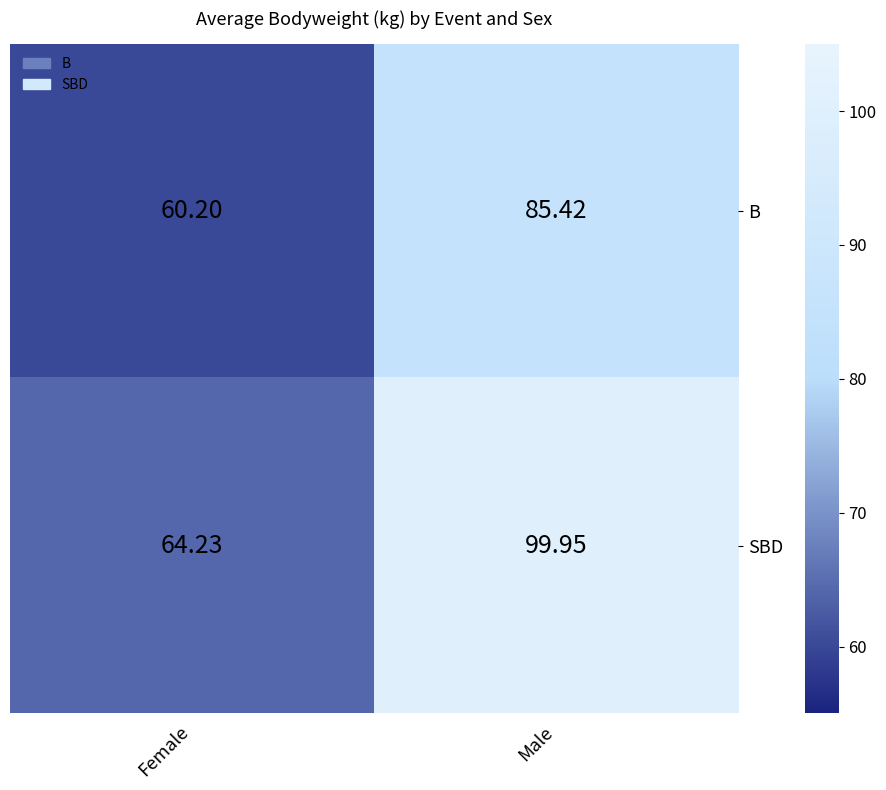

List the series in order of their peak value, highest first.

SBD, B